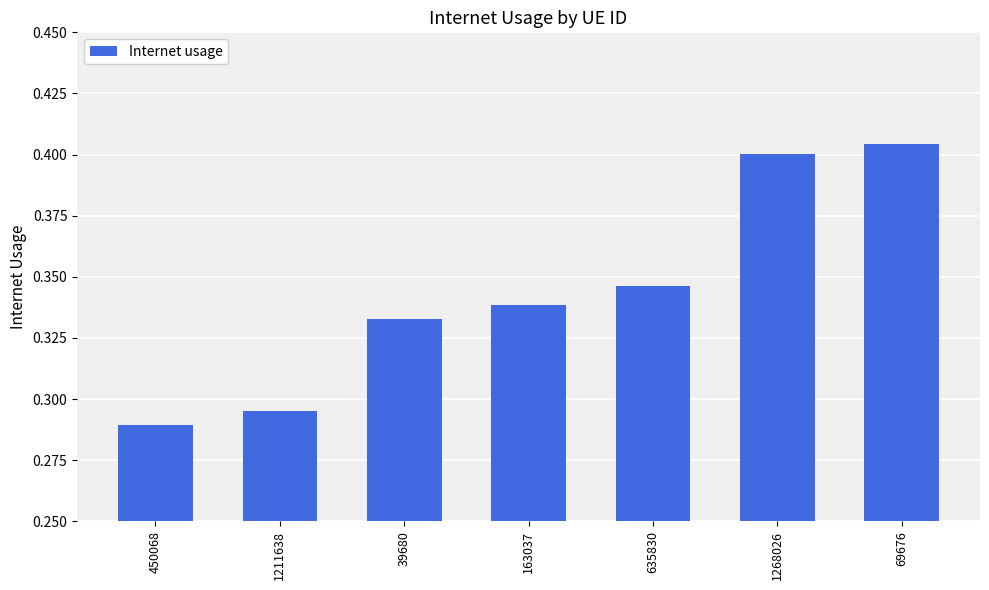

What is the sum of all values?

2.4